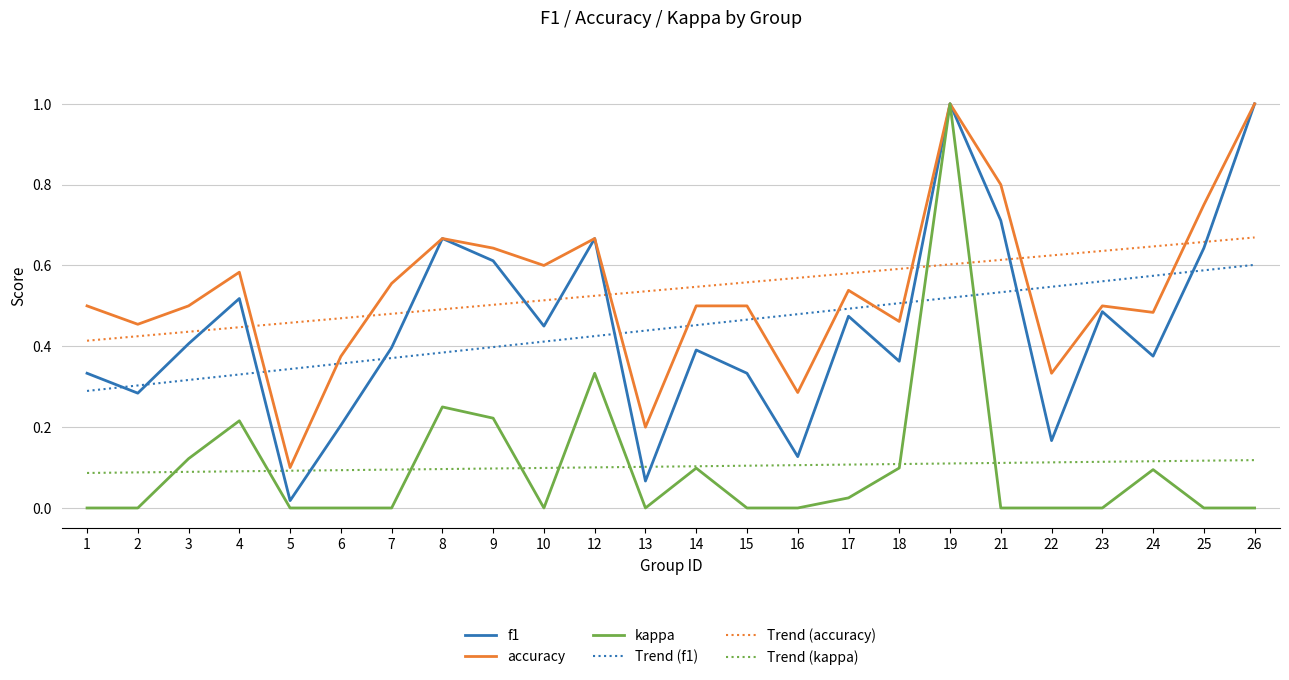

After their last crossing, which series has the higher values: Trend (accuracy) or accuracy?

accuracy